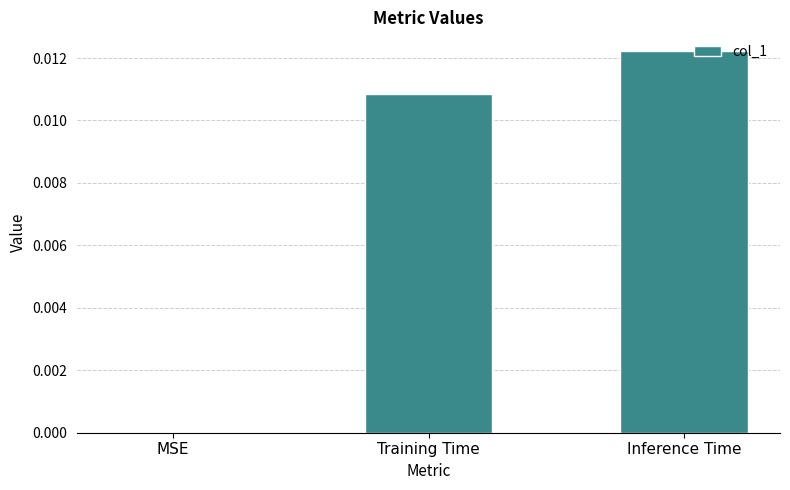

Which category has the highest value across all series?

Inference Time